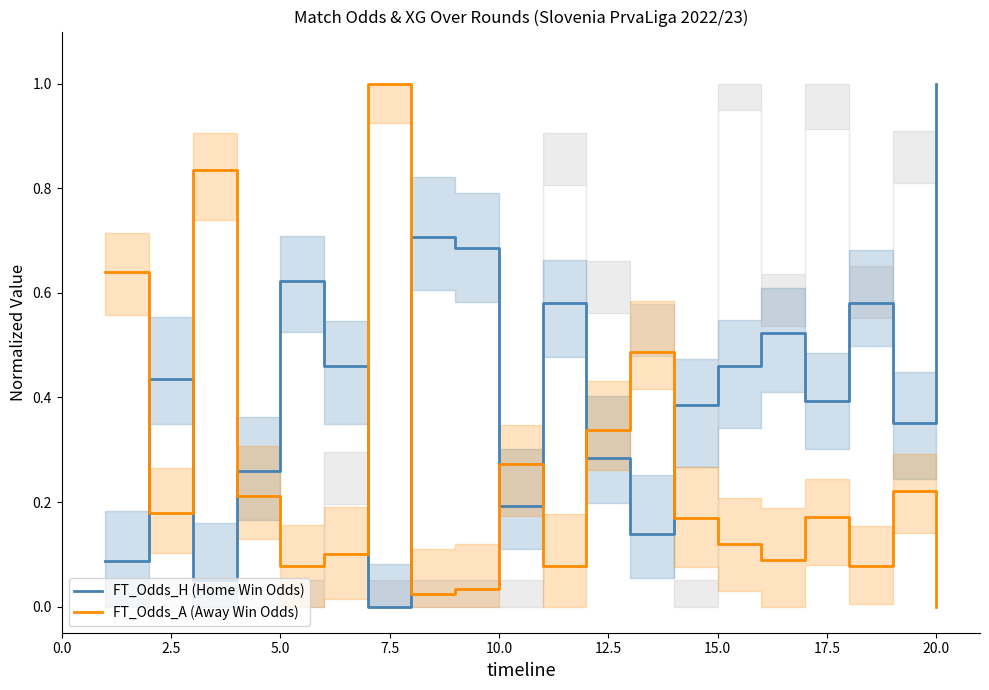

Reading left to right, list all the values displayed in this chart.

FT_Odds_H (Home Win Odds): 0.1	0.4	0.1	0.3	0.6	0.5	0.0	0.7	0.7	0.2	0.6	0.3	0.1	0.4	0.5	0.5	0.4	0.6	0.4	1.0
FT_Odds_A (Away Win Odds): 0.6	0.2	0.8	0.2	0.1	0.1	1.0	0.0	0.0	0.3	0.1	0.3	0.5	0.2	0.1	0.1	0.2	0.1	0.2	0.0